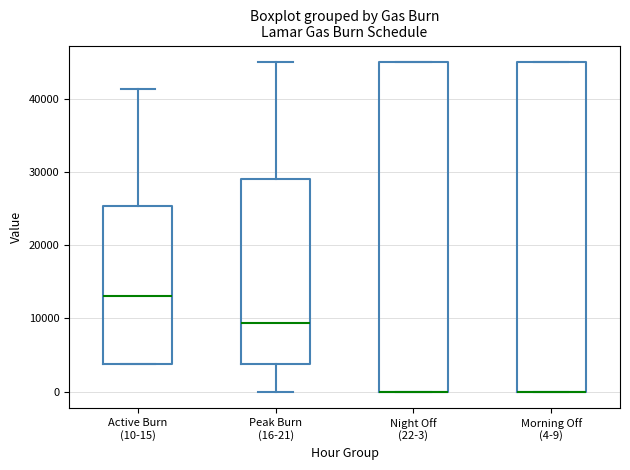

Reading left to right, transcribe this box plot: for each box, give where its median line is, the range the box spans, and where its two whiskers end, as read against the y-axis. The values are not printed on the chart, so give them approximately, as read against the axis.

Active Burn (10-15): median 13000, box 4000 to 25000, whiskers 4000 to 41000
Peak Burn (16-21): median 9000, box 4000 to 29000, whiskers 0 to 45000
Night Off (22-3): median 0 (drawn on the box's lower edge), box 0 to 45000, whiskers 0 to 45000
Morning Off (4-9): median 0 (drawn on the box's lower edge), box 0 to 45000, whiskers 0 to 45000